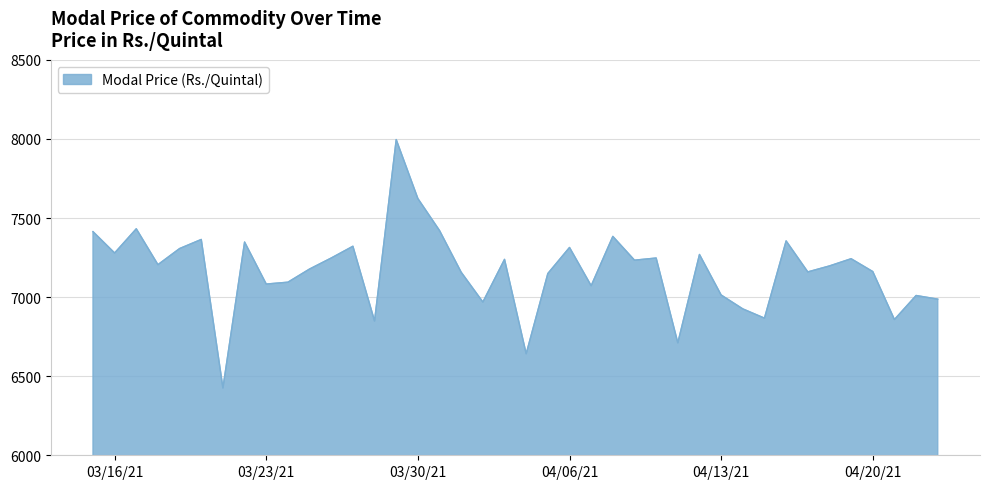

What is the difference between the maximum and minimum values?

1570.3